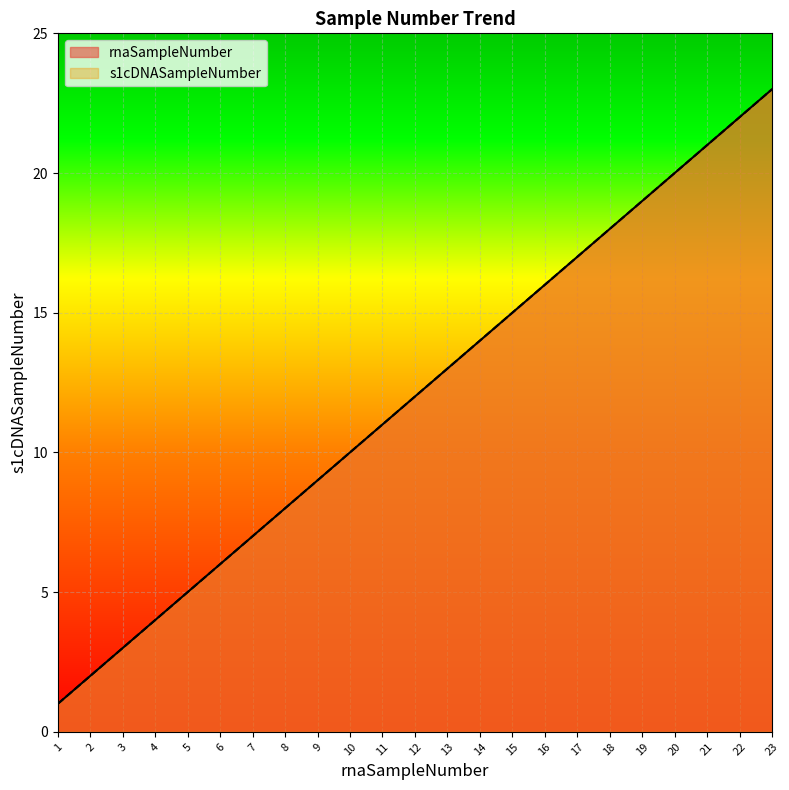

How many distinct data groups are displayed?

2